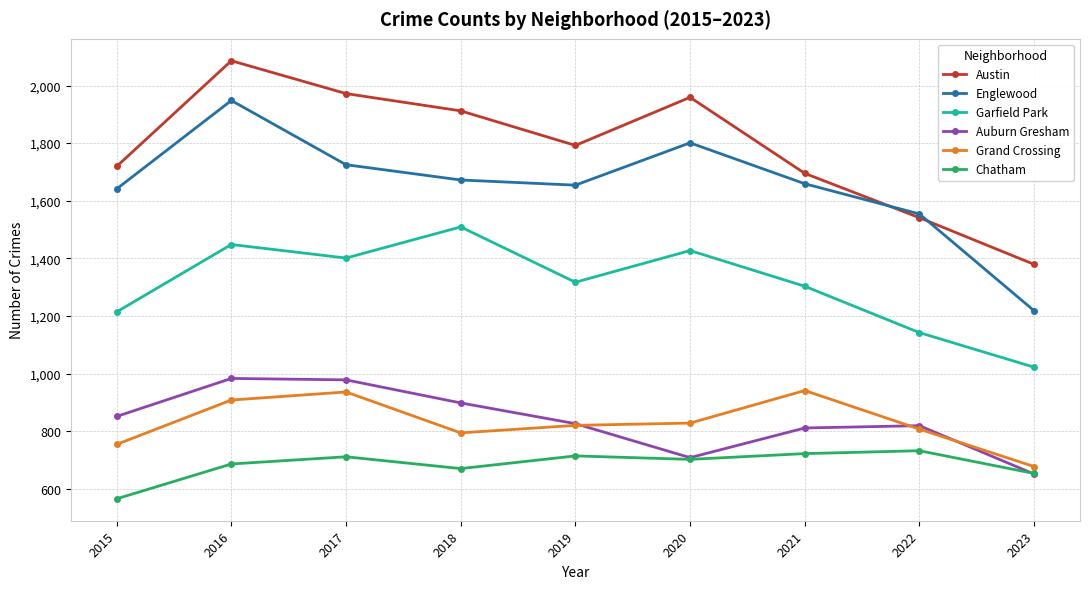

What is the maximum value shown in the chart?

2086